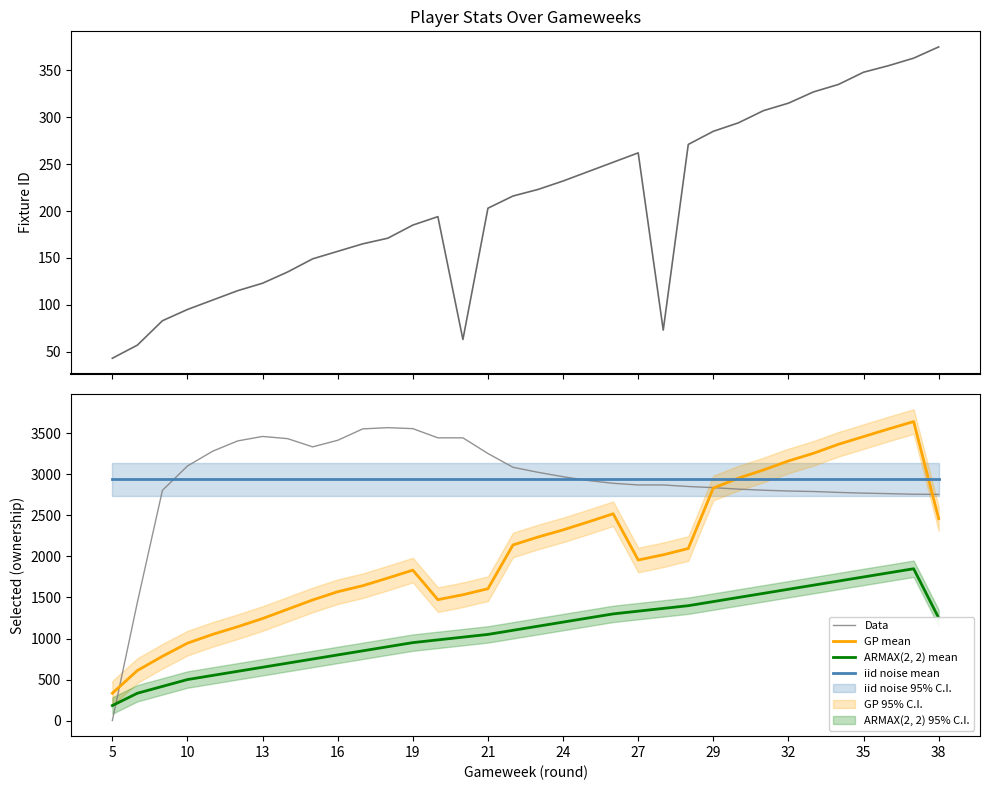

What is the difference between the maximum and minimum values in the Data series?

3569.0